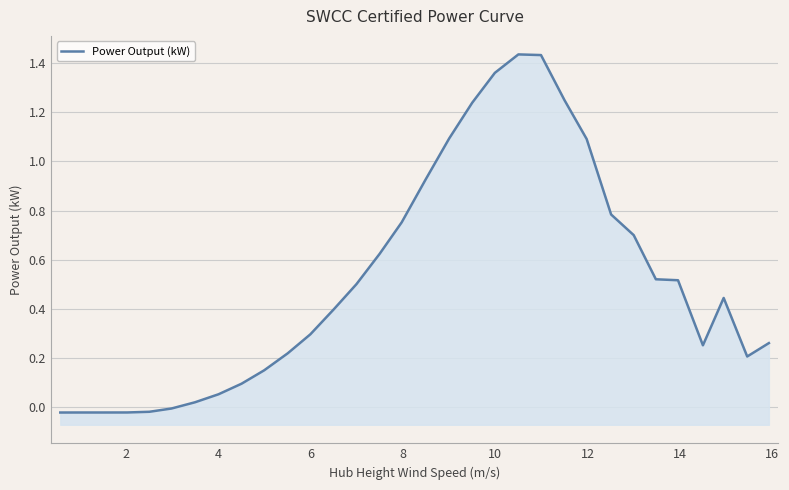

Reading right to left, extract all data points from this chart.

0.3	0.2	0.4	0.3	0.5	0.5	0.7	0.8	1.1	1.2	1.4	1.4	1.4	1.2	1.1	0.9	0.8	0.6	0.5	0.4	0.3	0.2	0.1	0.1	0.1	0.0	-0.0	-0.0	-0.0	-0.0	-0.0	-0.0